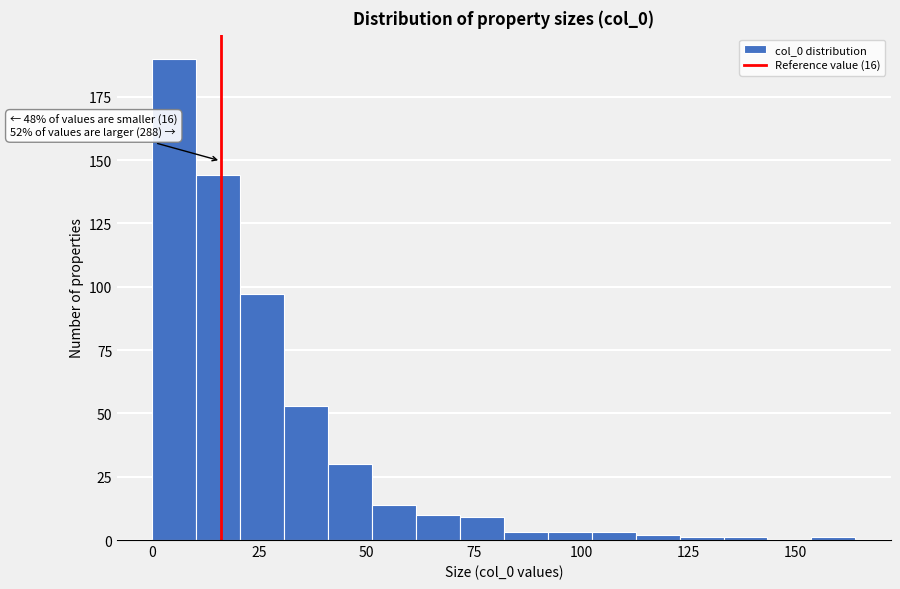

Read against the x-axis, roughly where is the centre of the tallest bar?

5